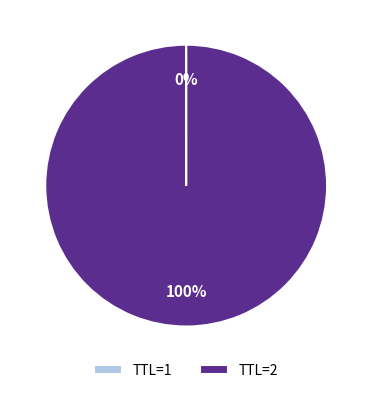

Does any single category account for the majority?

Yes